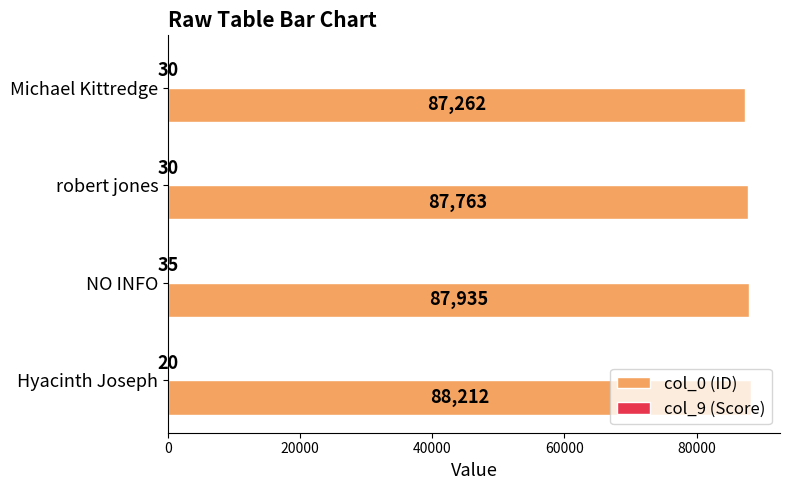

Is it true that col_0 (ID) equals 52417 at Michael Kittredge?

False